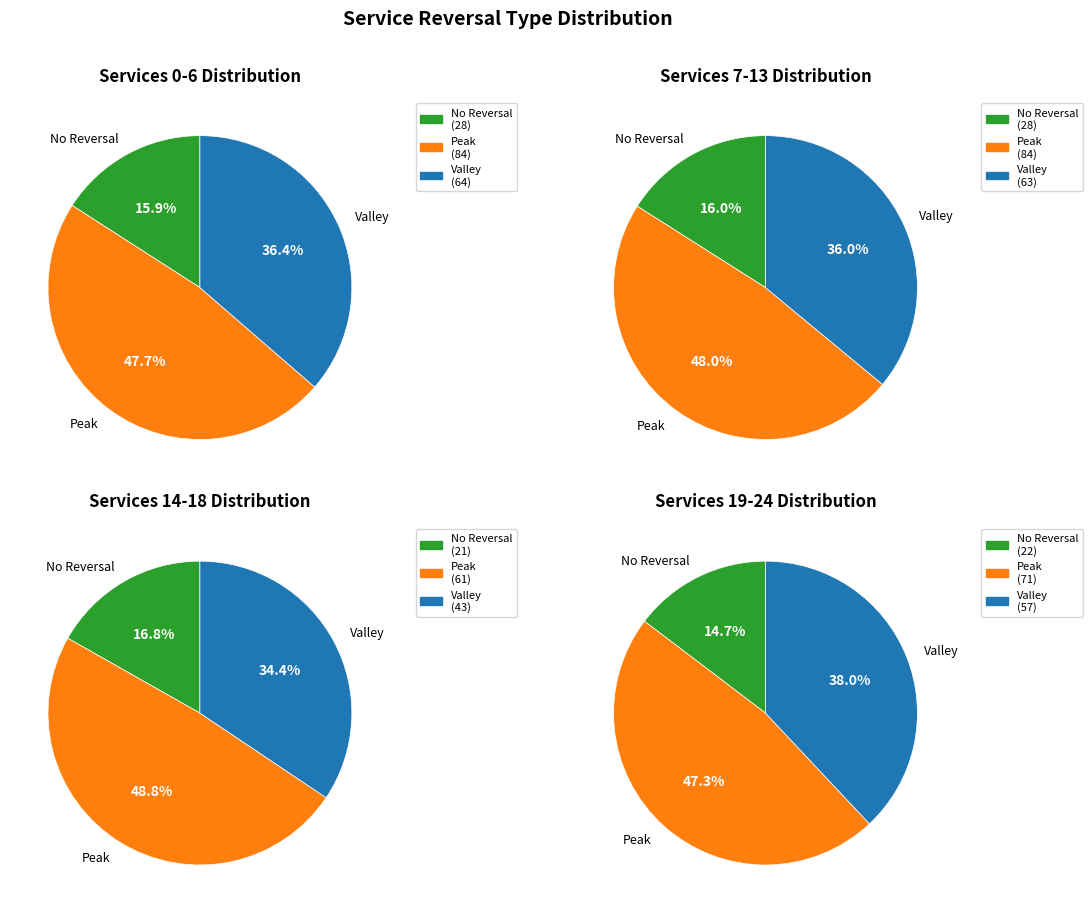

Combined, do service8 and service14 account for over 50%?

No